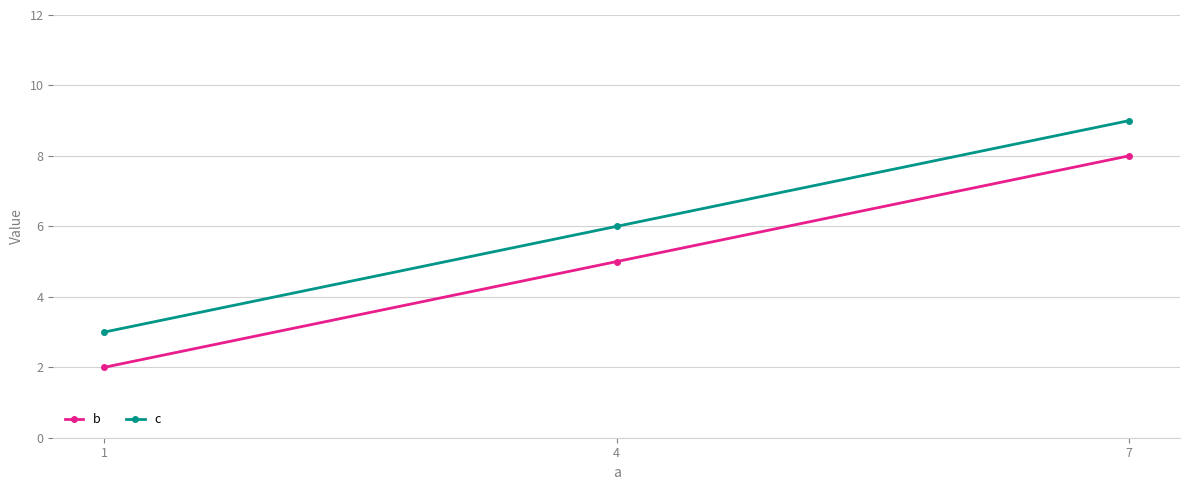

What is the total value across all series at 1?

5